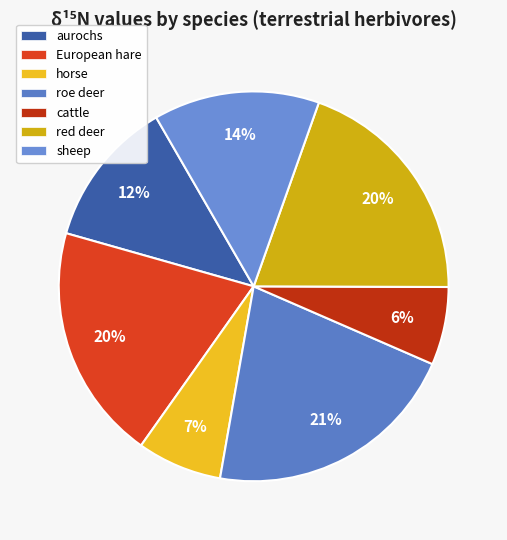

The roe deer slice represents 21% of the pie. True or false?

True